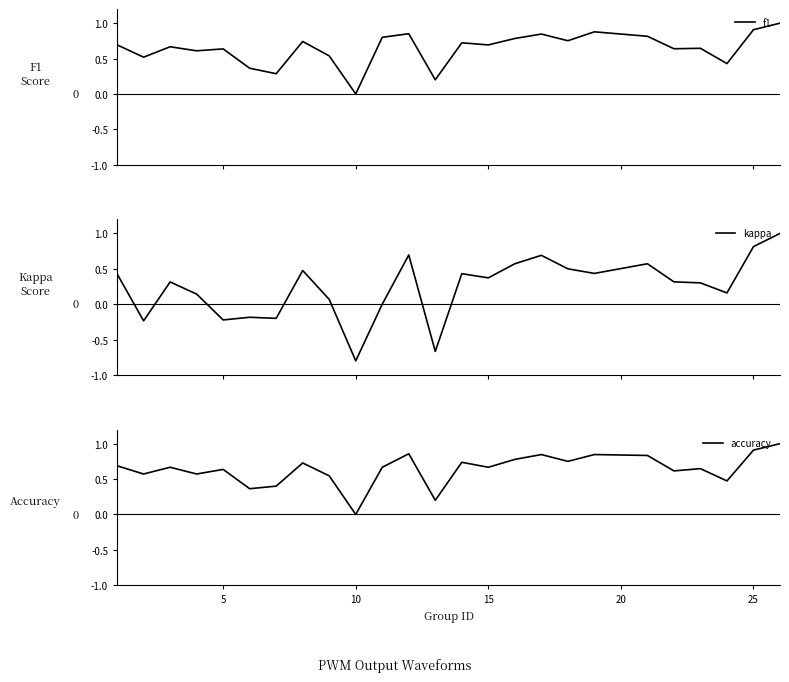

What is the difference between the maximum and minimum values in the f1 series?

1.0